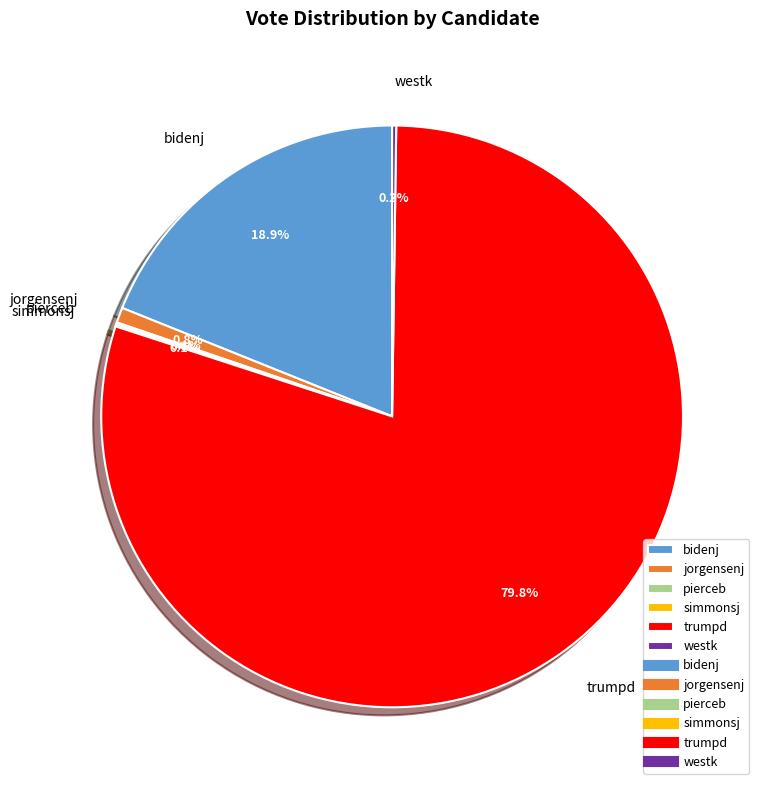

To the nearest percent, what percentage of the pie is trumpd?

80%